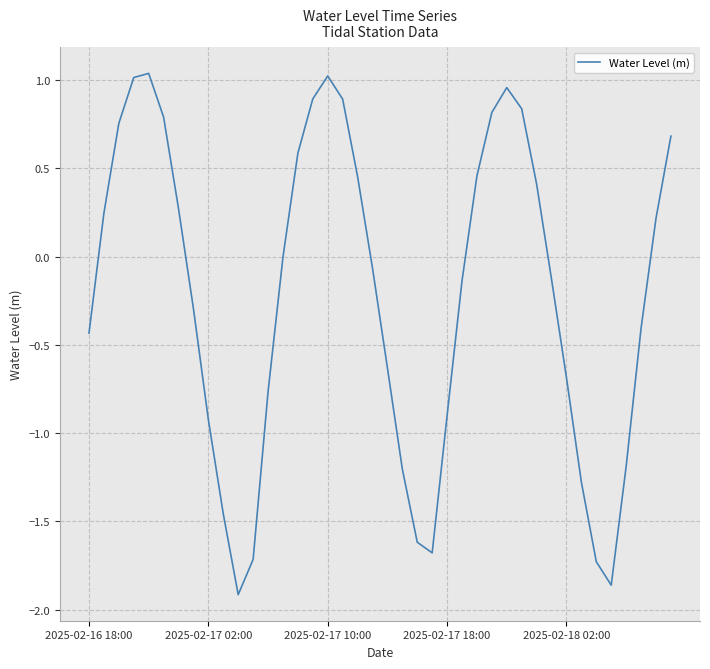

What is the difference between the maximum and minimum values?

3.0